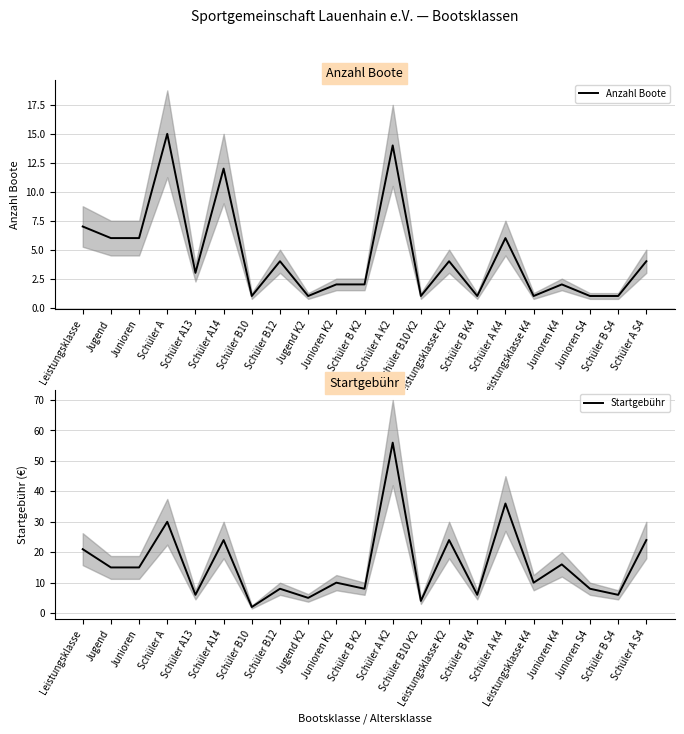

True or false: Startgebühr has a value of 6 at Schüler A13.

True